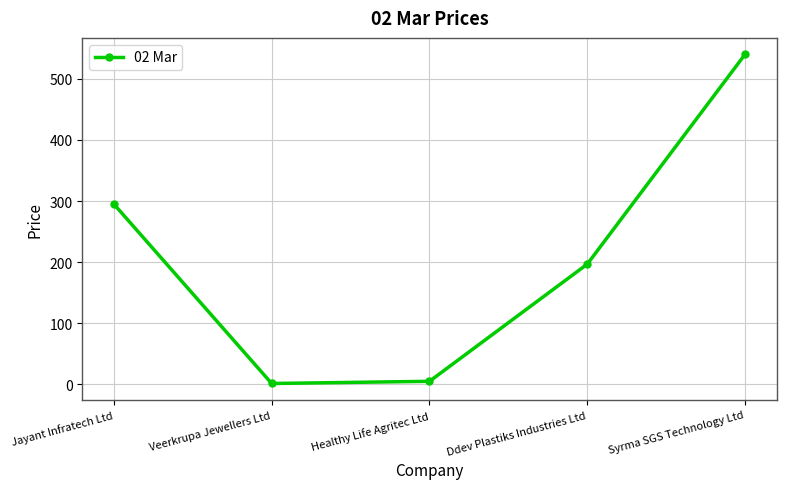

What is the greatest value displayed?

540.0